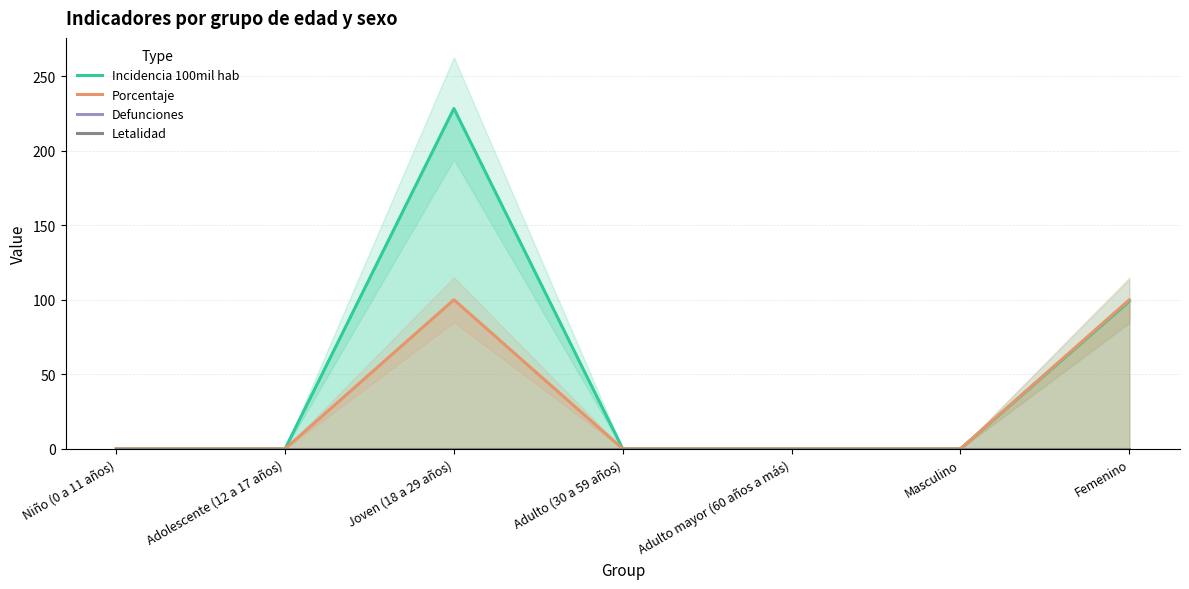

Is it true that Defunciones equals 0.0 at Niño (0 a 11 años)?

True